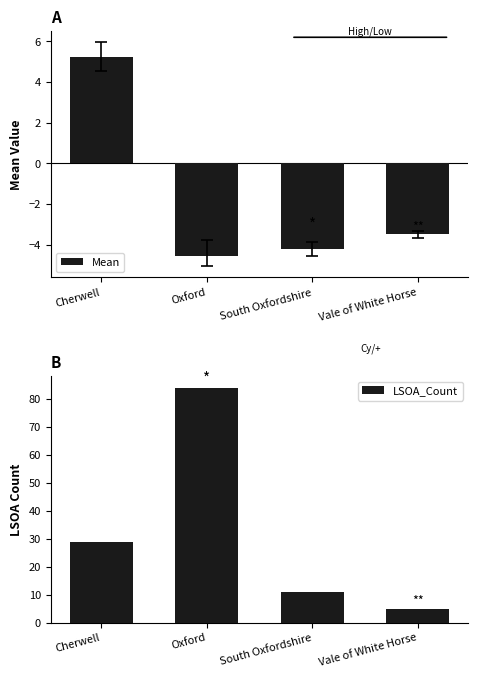

Which category has the highest value across all series?

Oxford